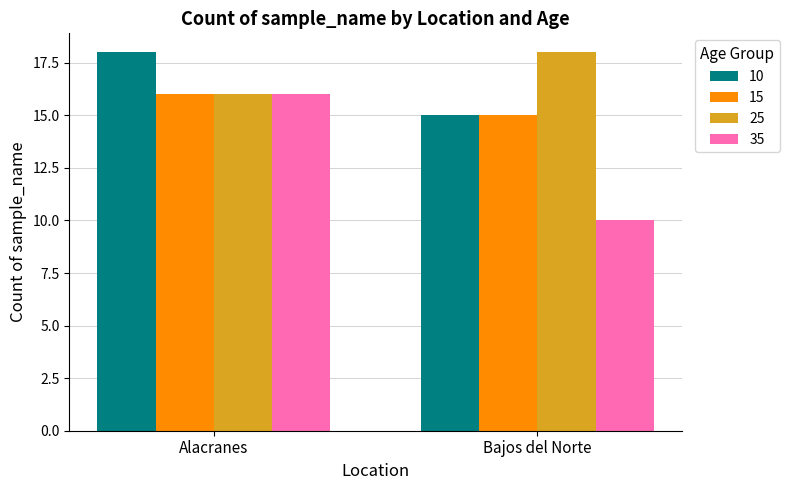

Is it true that 15 equals 15 at Bajos del Norte?

True